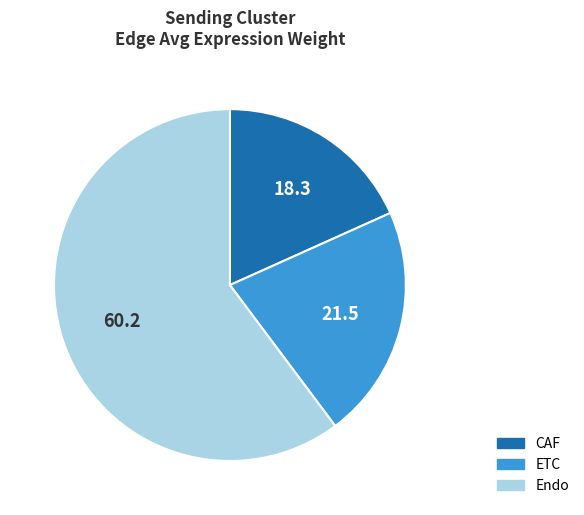

Is there any slice that represents more than half of the pie?

Yes